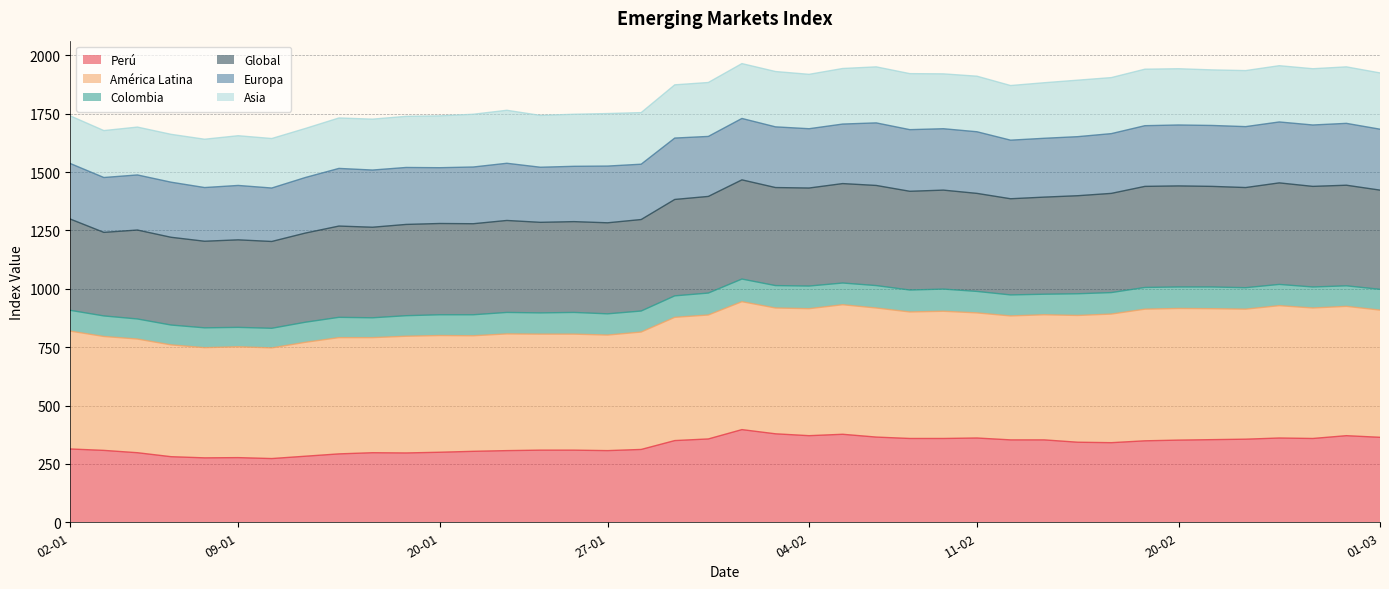

What is the lowest value of the Perú series?

273